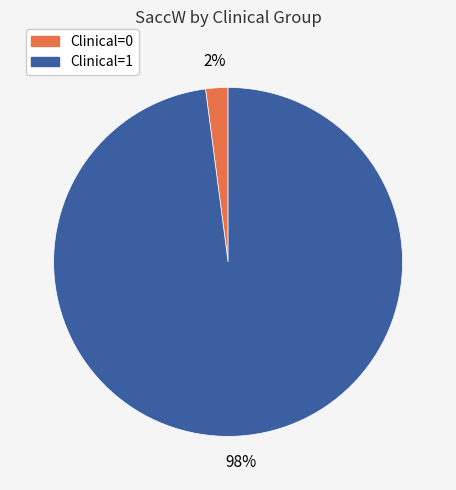

Is the sum of Clinical=0 and Clinical=1 greater than half?

Yes